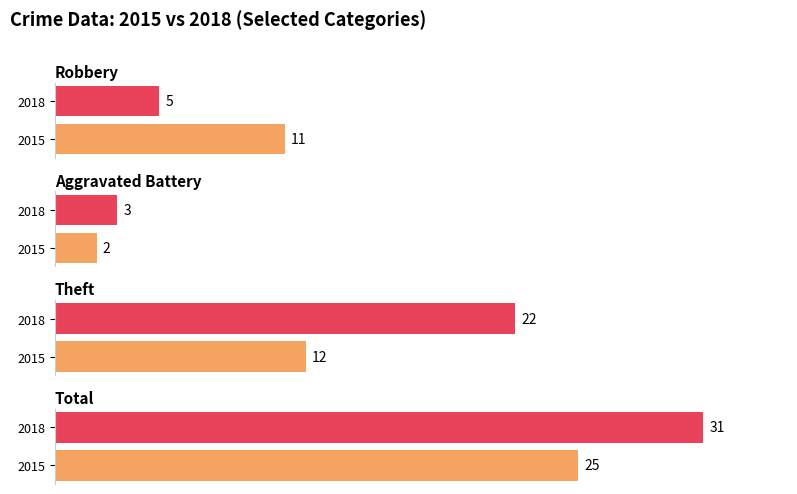

What is the sum of the 2018 values at Aggravated Battery and Theft?

25